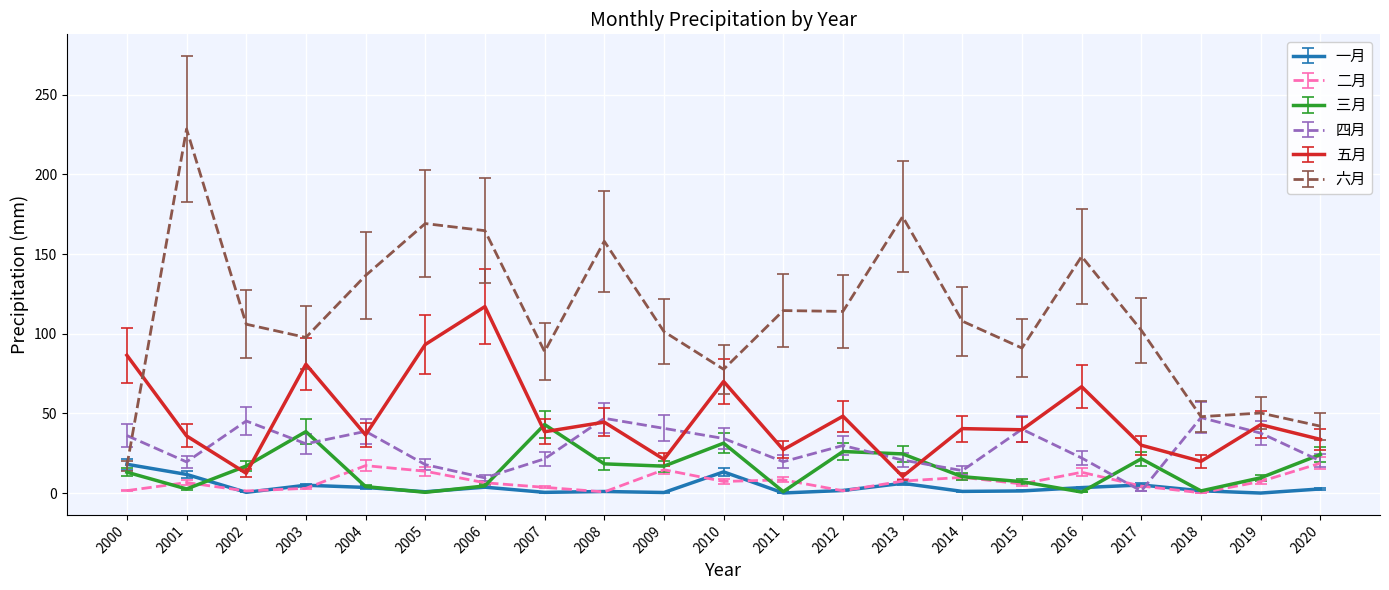

True or false: 三月 and 五月 cross at least once.

True